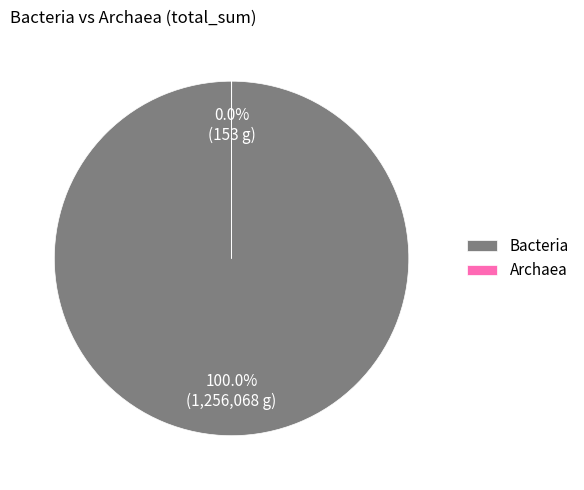

Does Bacteria represent more than half of the total?

Yes